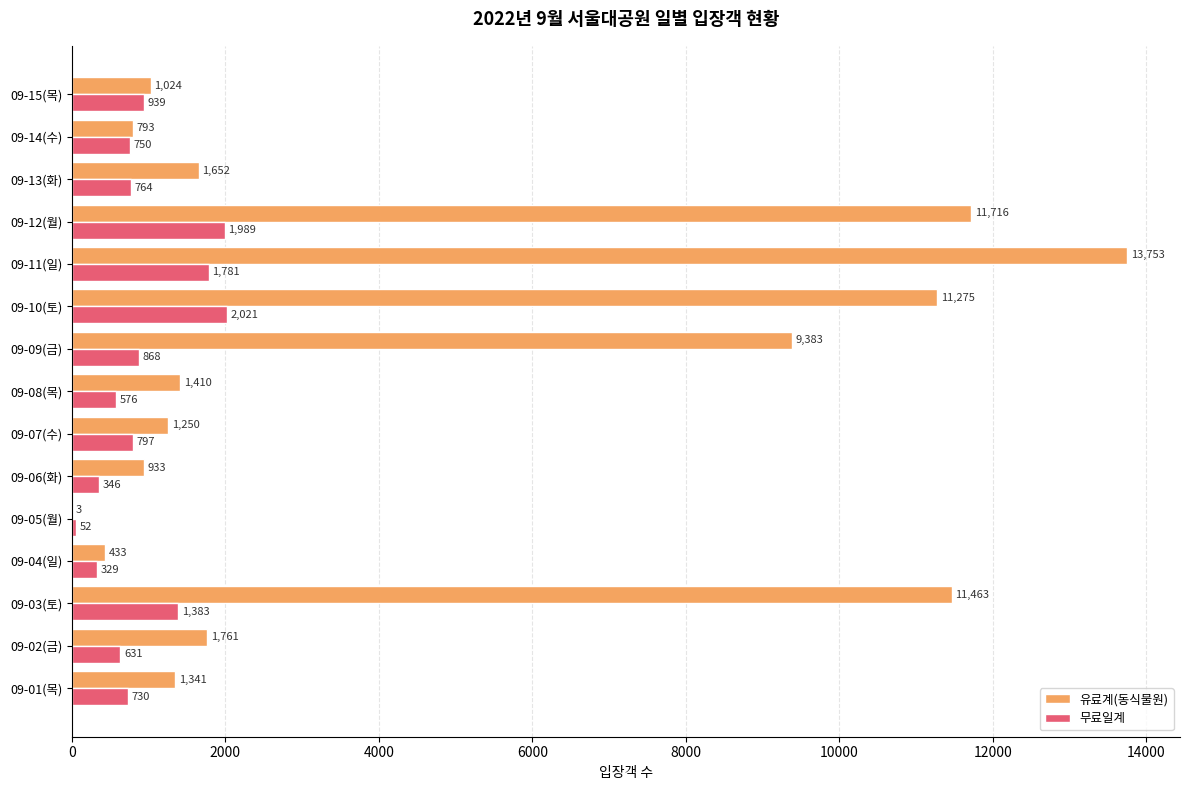

What is the sum of the 무료일계 values at 09-14(수) and 09-04(일)?

1079